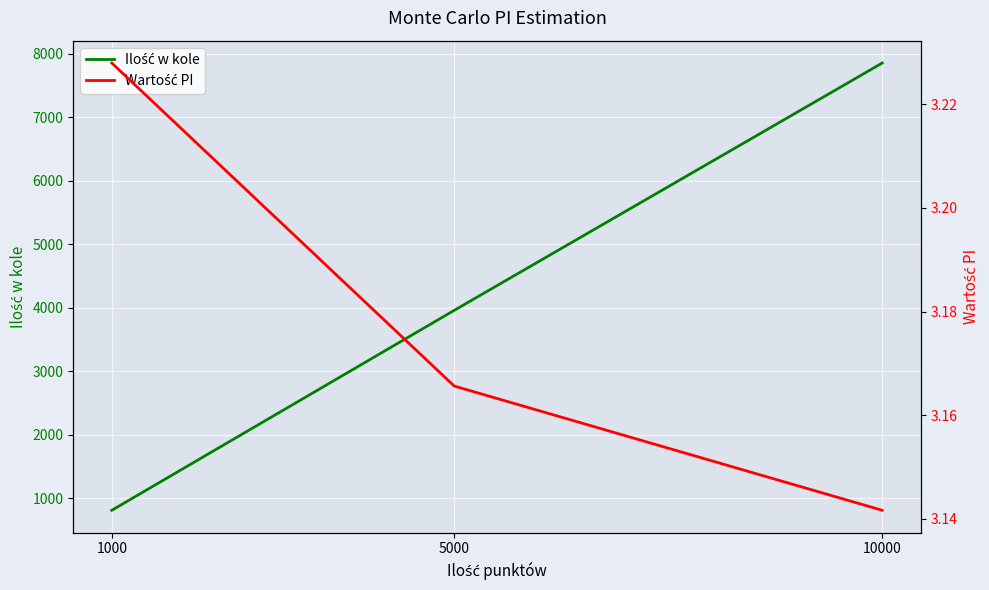

Is the value of Wartość PI at 10000 greater than the value of Ilość w kole at 1000?

No